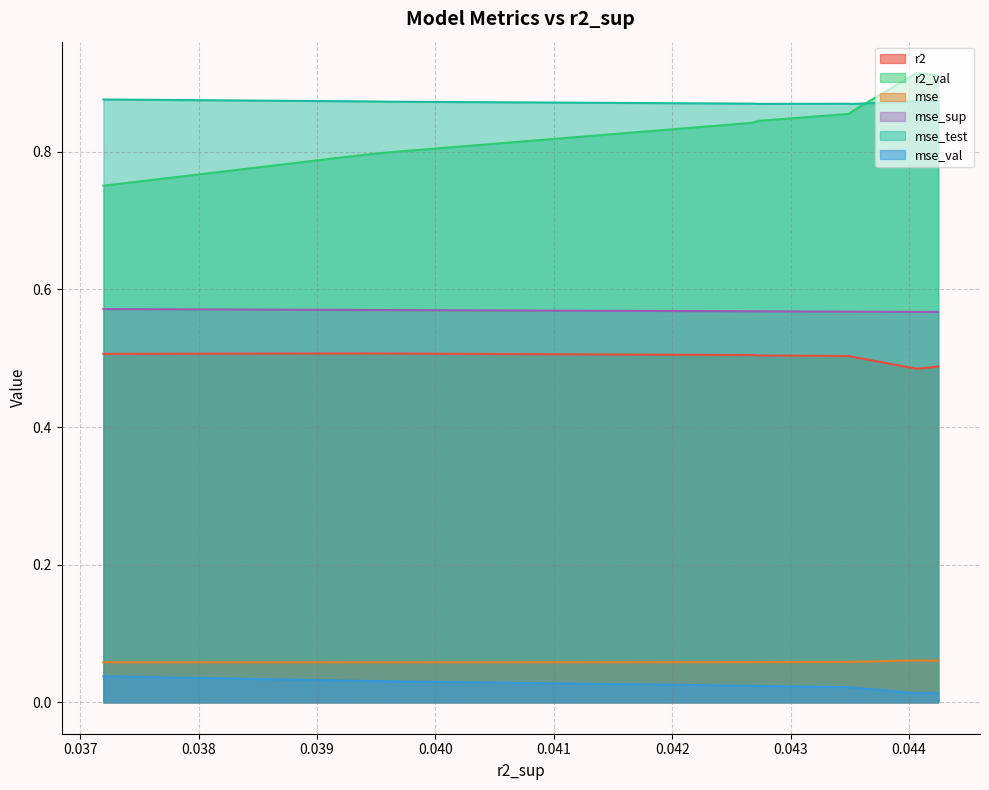

At which category does mse_test reach its first local valley?

3